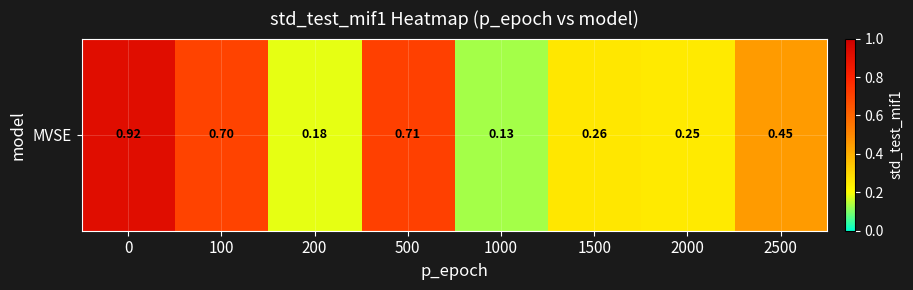

What is the greatest value displayed?

0.9